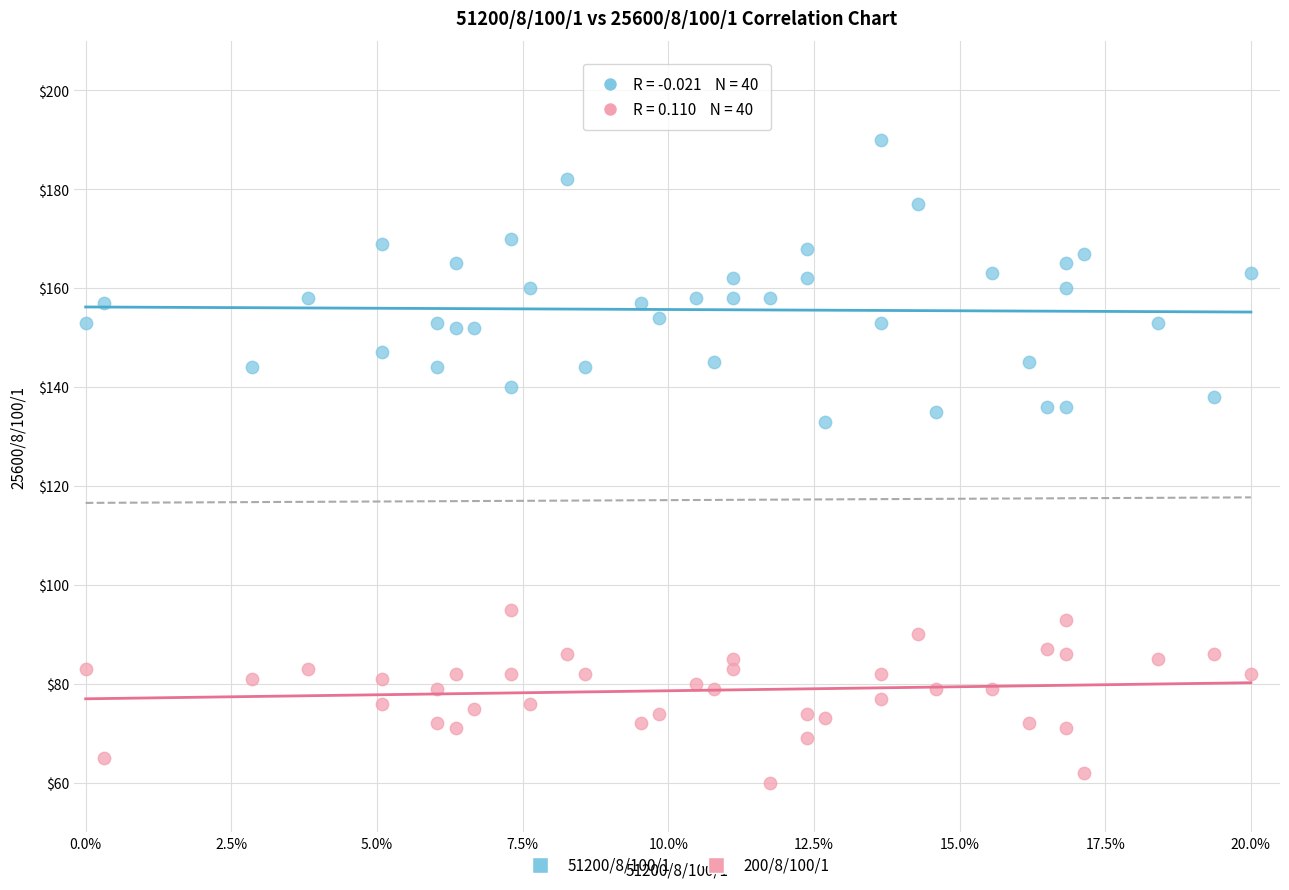

Across all series, what Y value is closest to 125?

133